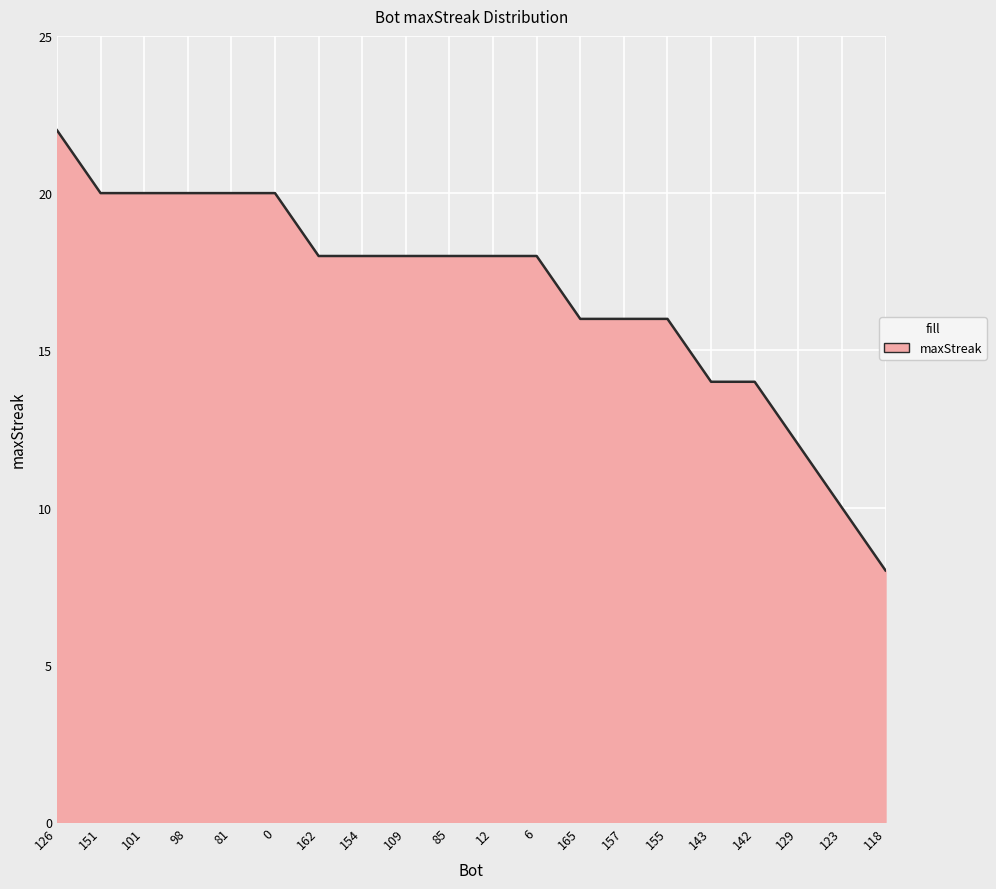

Reading left to right, list all the values displayed in this chart.

22	20	20	20	20	20	18	18	18	18	18	18	16	16	16	14	14	12	10	8